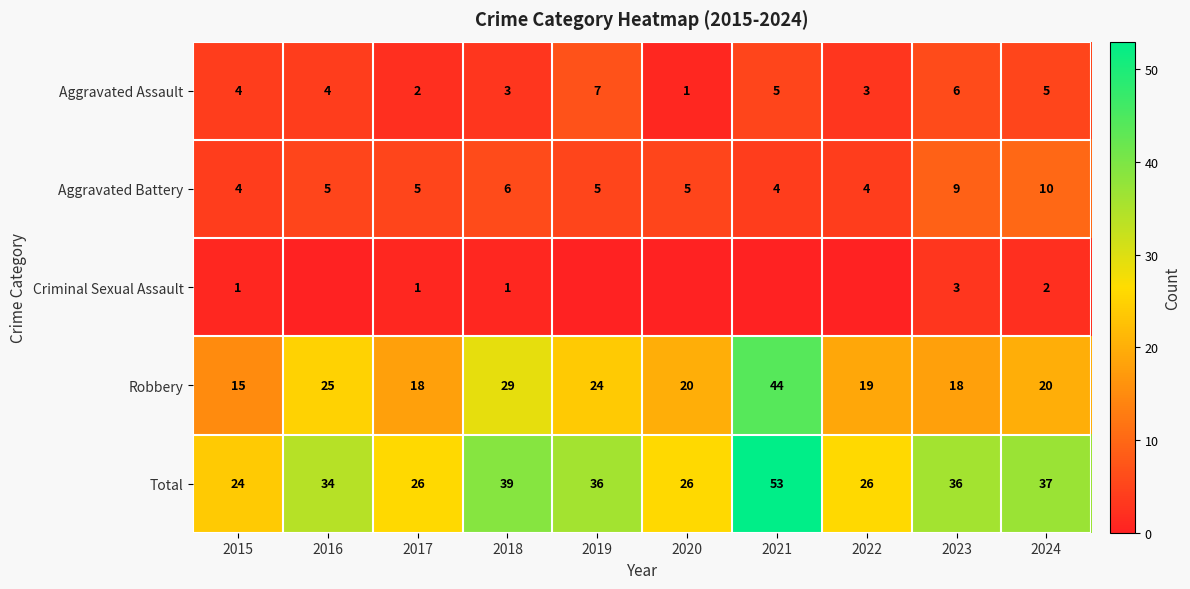

At how many categories does at least one series exceed 20?

10